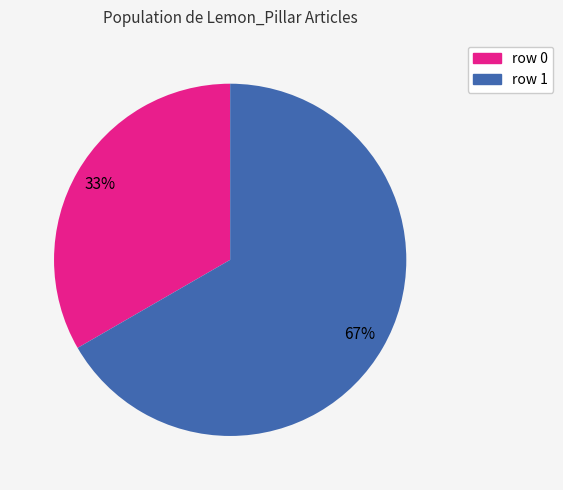

The row 0 slice represents 23% of the pie. True or false?

False